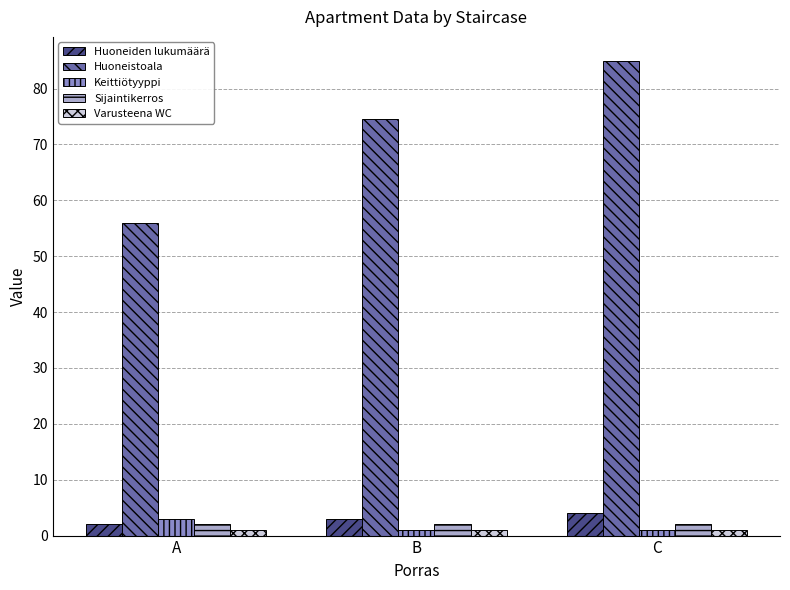

True or false: Huoneiden lukumäärä has a value of 3.0 at B.

True